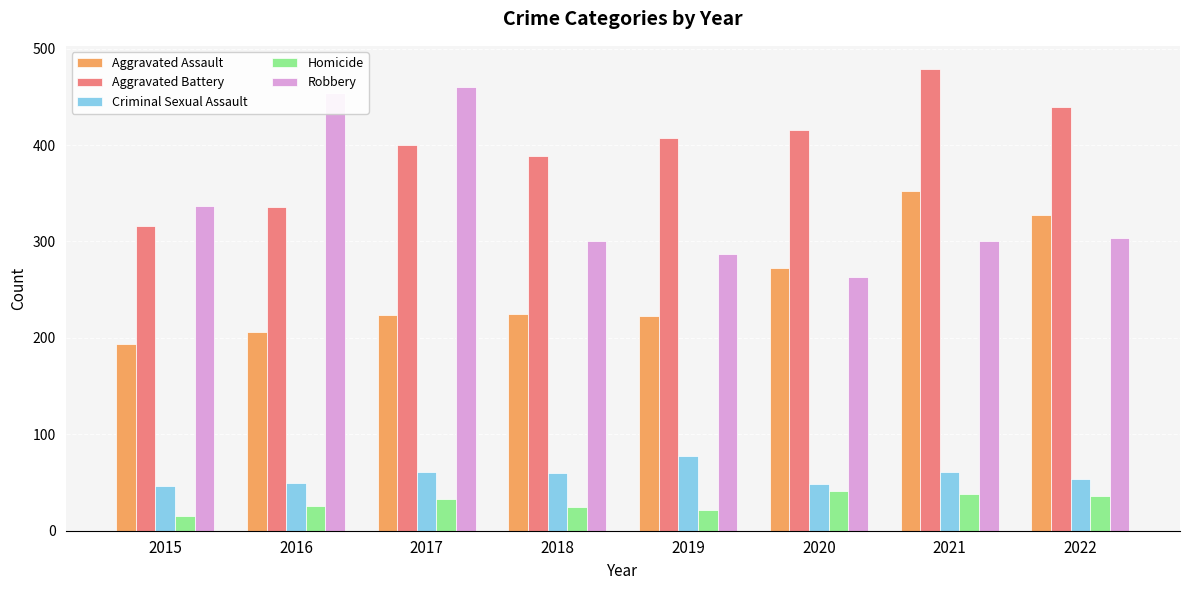

What is the difference between the maximum and minimum values in the Homicide series?

26